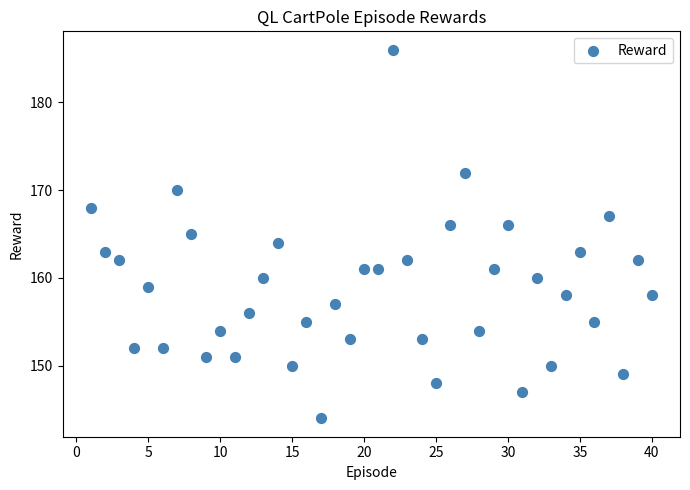

What is the range of X values (max minus min)?

39